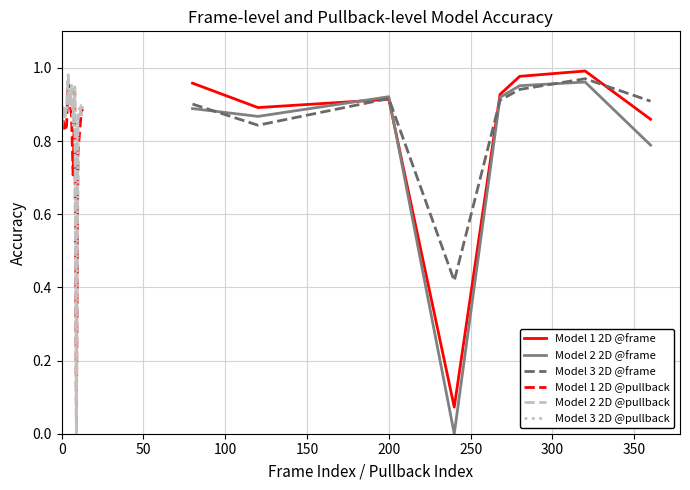

How many intersections are there between Model 3 2D and Model 1 2D?

3